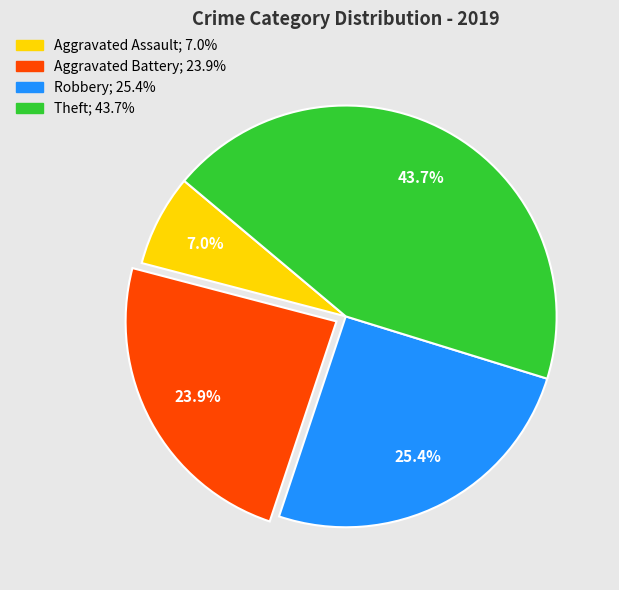

What is the total percentage of Aggravated Battery and Robbery?

49.3%